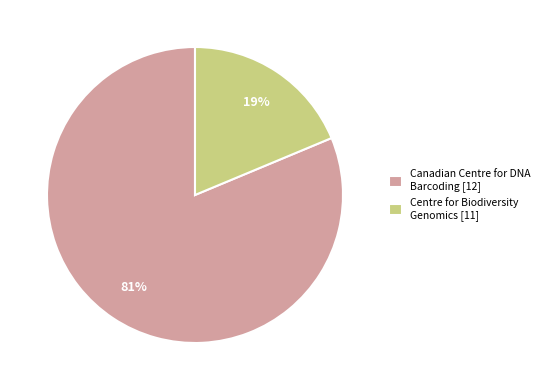

Rank the categories by value from highest to lowest.

Canadian Centre for DNA Barcoding [12], Centre for Biodiversity Genomics [11]